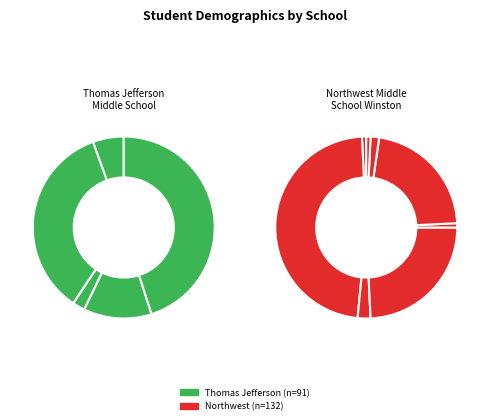

Which has a higher value, Hispanic or Mixed?

Hispanic